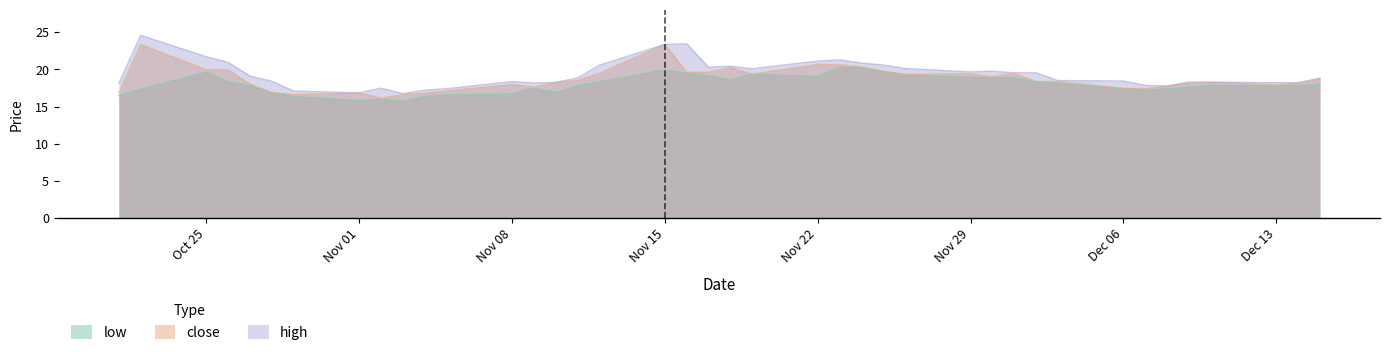

Between 2021-11-05 and 2021-11-23, which series saw the biggest shift?

high